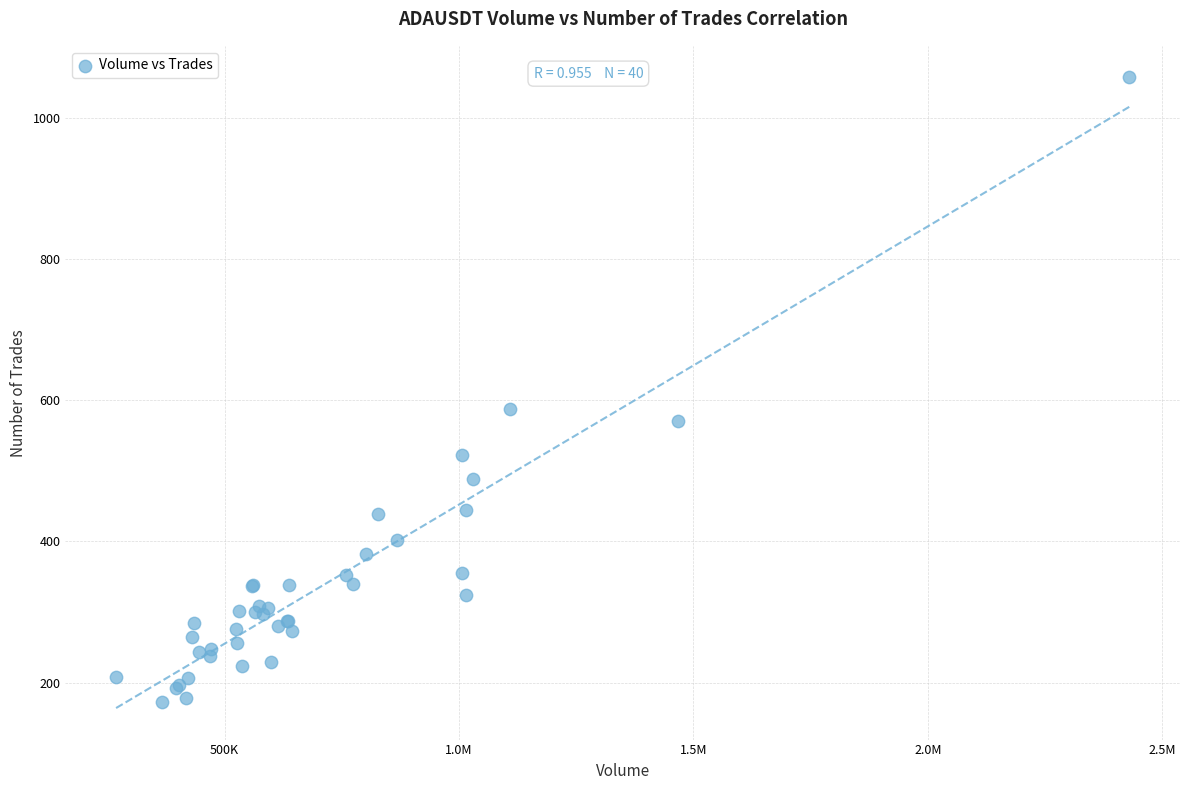

What Y value in the scatter plot is closest to 615?

588